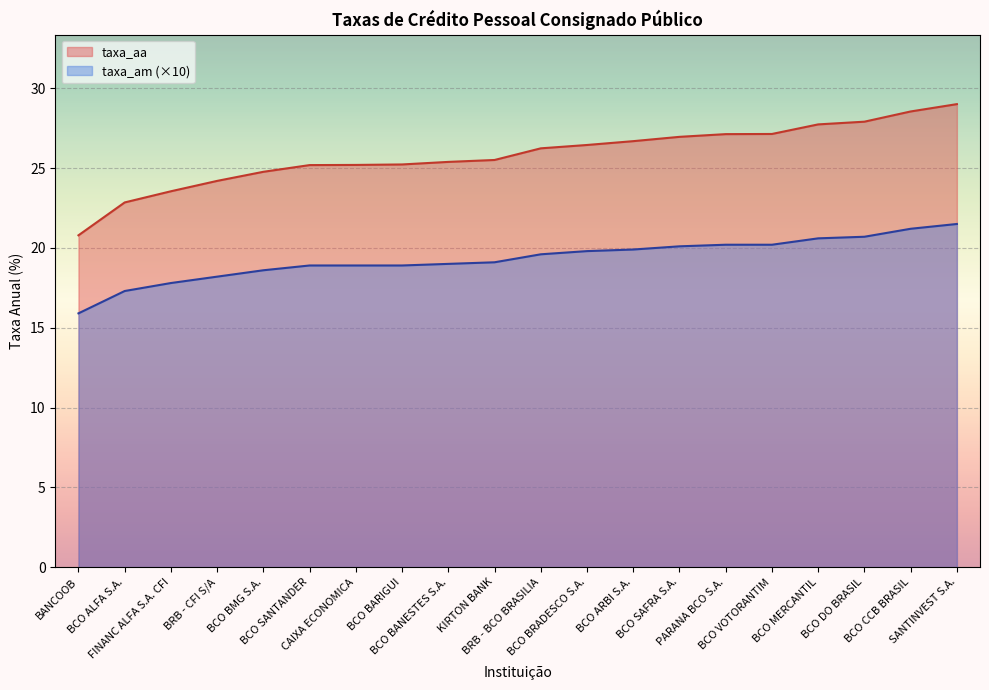

What position from the left is FINANC ALFA S.A. CFI?

3